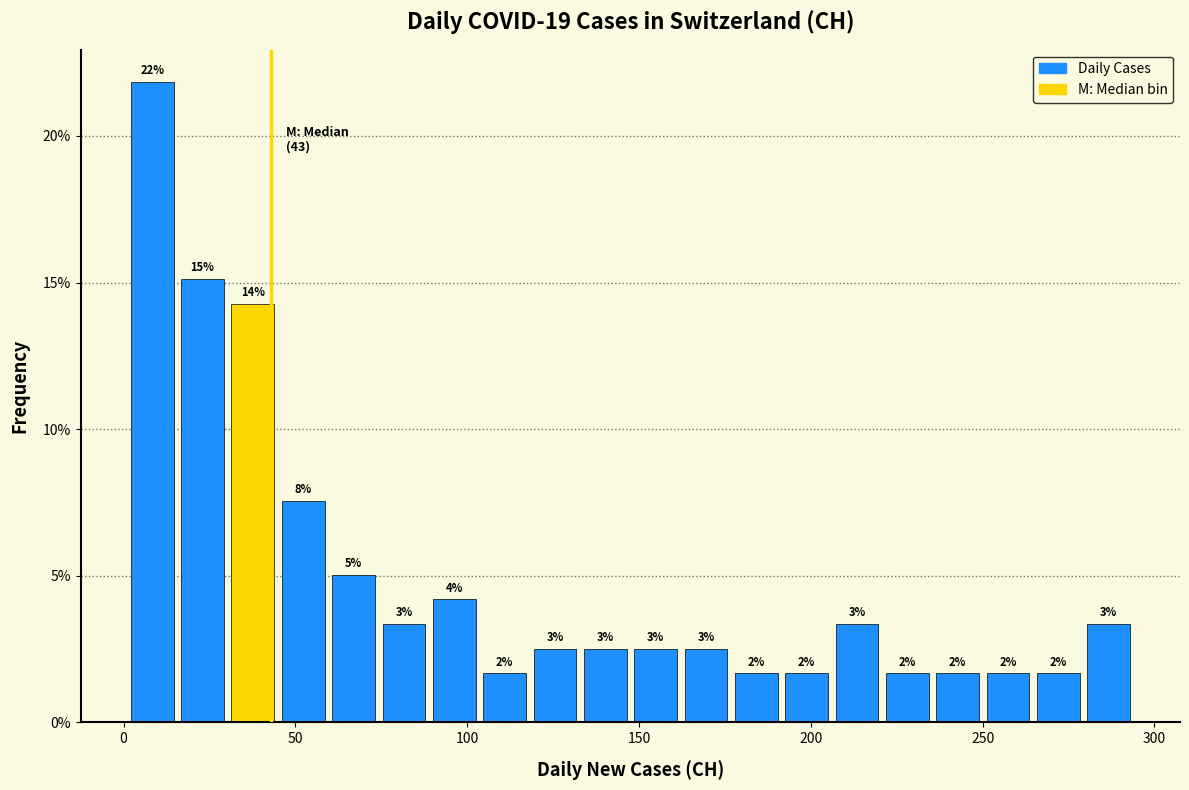

Around what value on the x-axis is the tallest bar? Give the approximate position of its centre, as read against the axis.

10